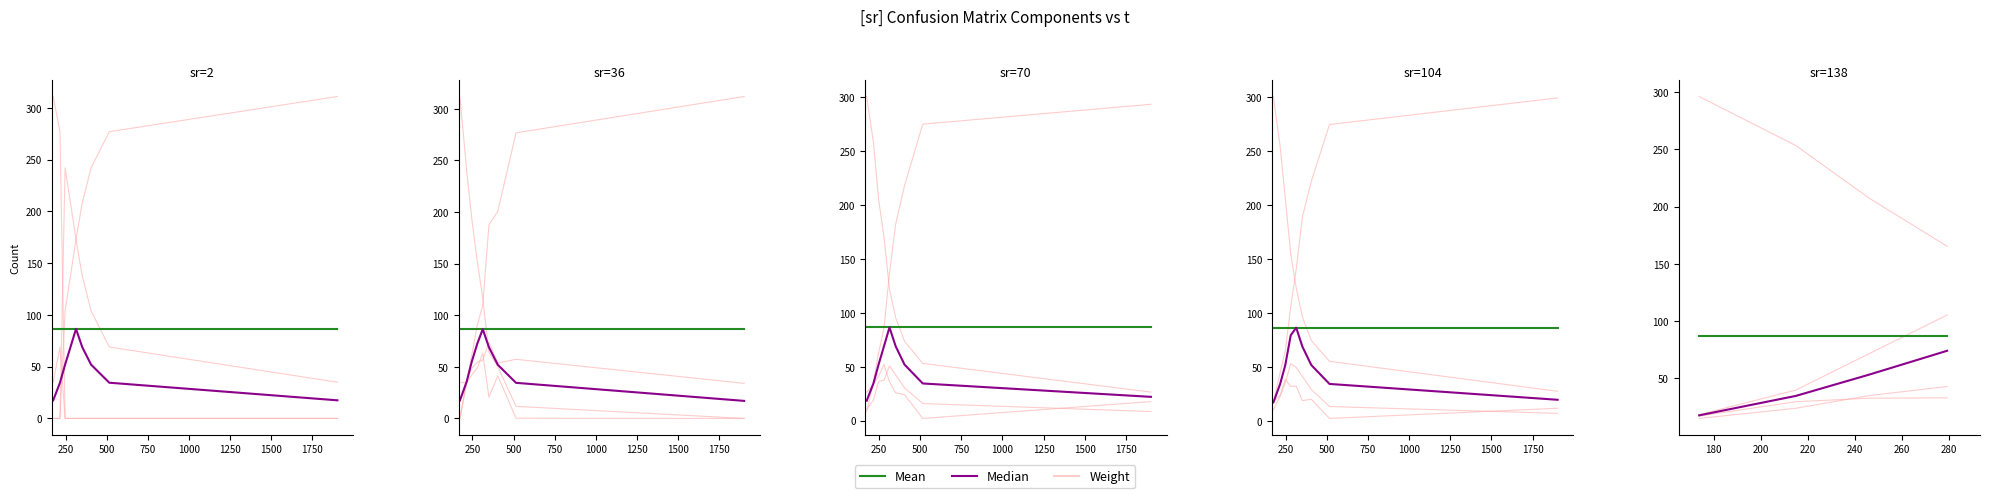

Which series has the largest range (max minus min)?

Weight